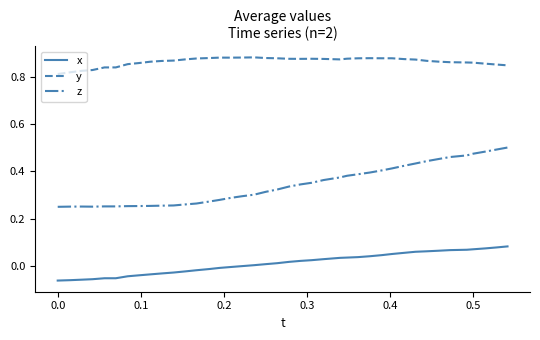

Which series has the largest range (max minus min)?

z